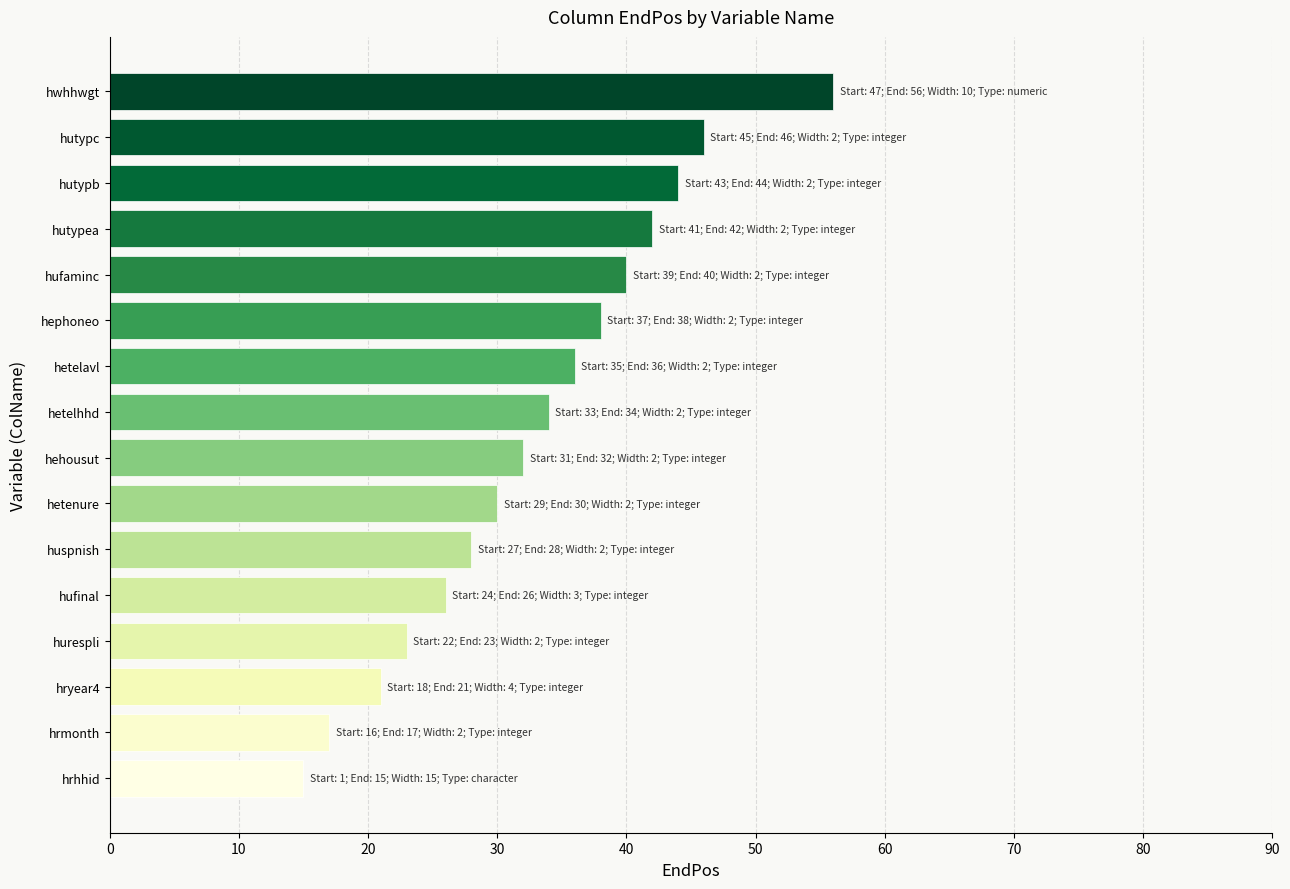

Rank the categories by value from highest to lowest.

hwhhwgt, hutypc, hutypb, hutypea, hufaminc, hephoneo, hetelavl, hetelhhd, hehousut, hetenure, huspnish, hufinal, hurespli, hryear4, hrmonth, hrhhid